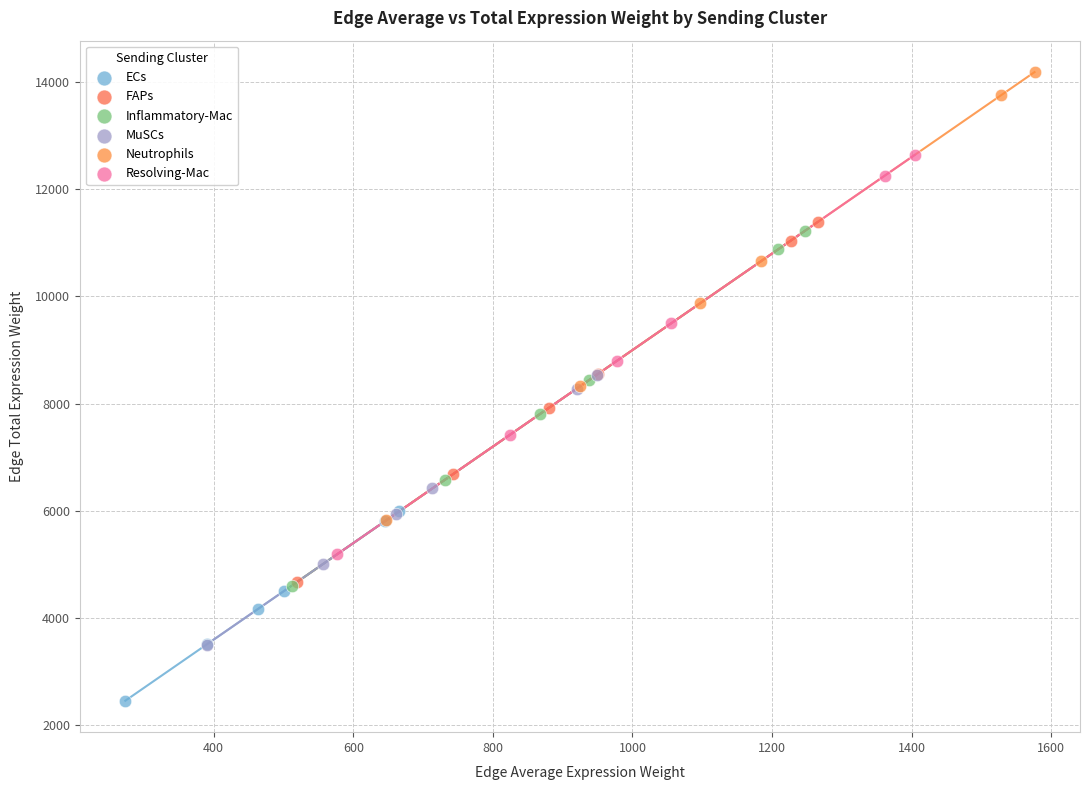

Which series has the largest Y range (max minus min)?

Neutrophils